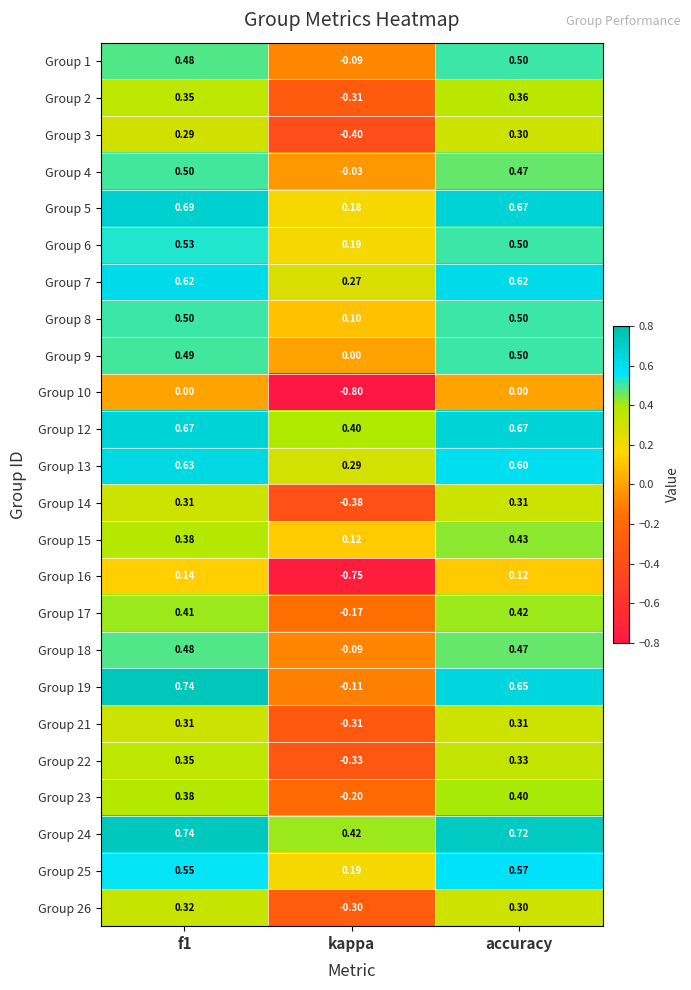

Which series changed the most between f1 and kappa?

Group 16